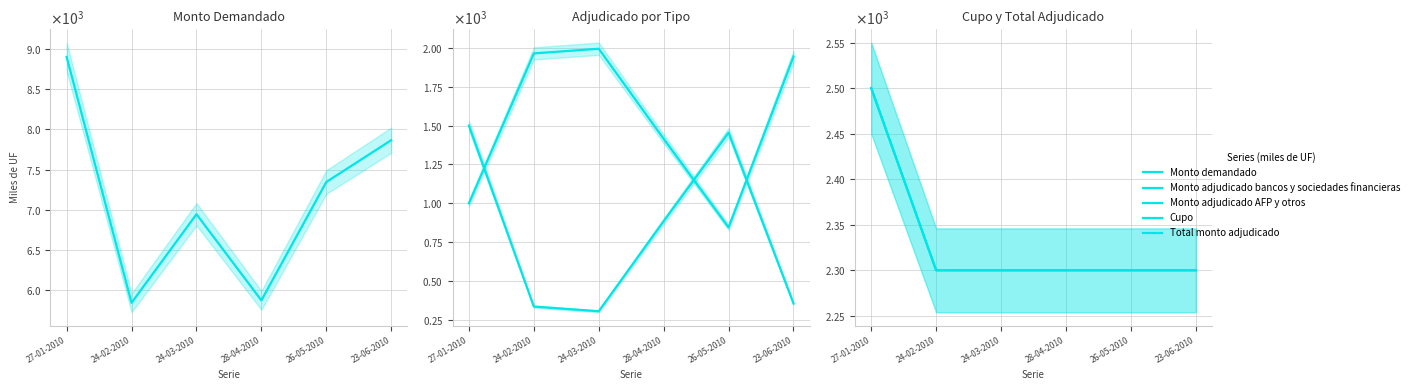

What is the maximum value shown in the chart?

8900